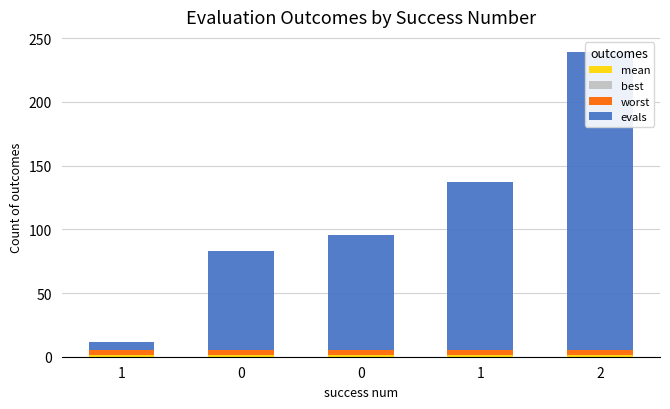

Reading right to left, transcribe all the data shown in this chart.

mean: 2=1.1	1=1.1	0=1.2	0=1.2	1=1.2
best: 2=0.0	1=0.0	0=0.1	0=0.2	1=0.1
worst: 2=4.0	1=4.0	0=4.0	0=4.0	1=4.0
evals: 2=234.0	1=132.0	0=90.0	0=78.0	1=6.0